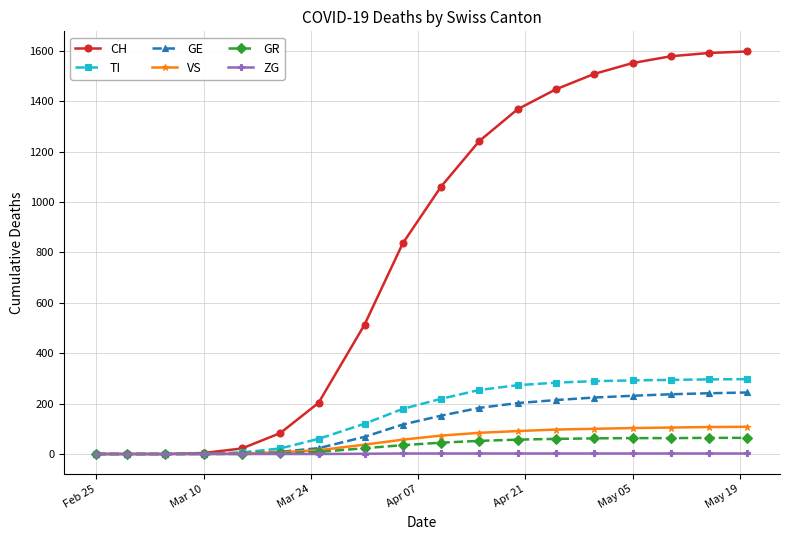

What are all the series names shown in the legend?

CH, TI, GE, VS, GR, ZG